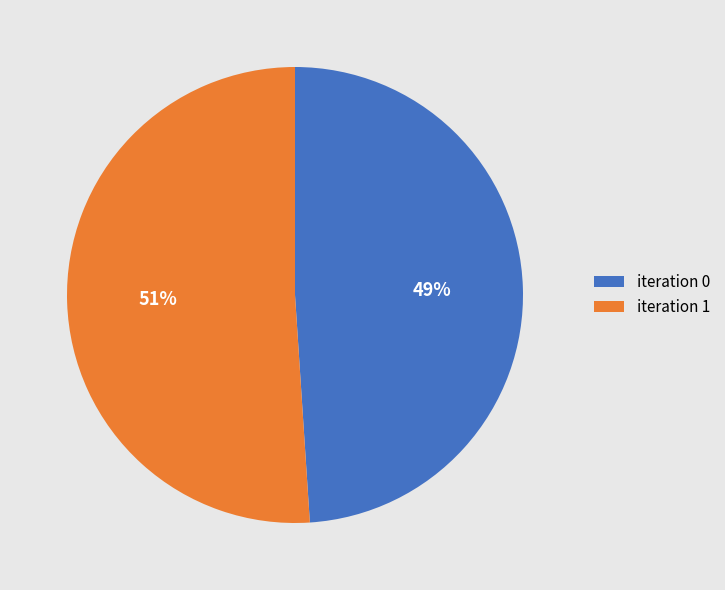

True or false: iteration 0 accounts for 49% of the total.

True